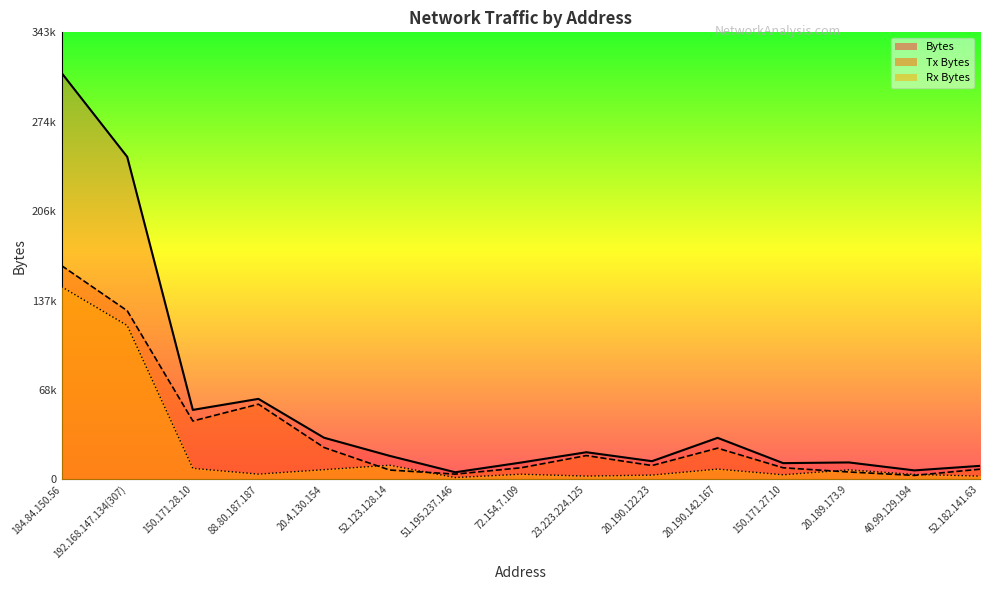

What is the average value of the Rx Bytes series?

22255